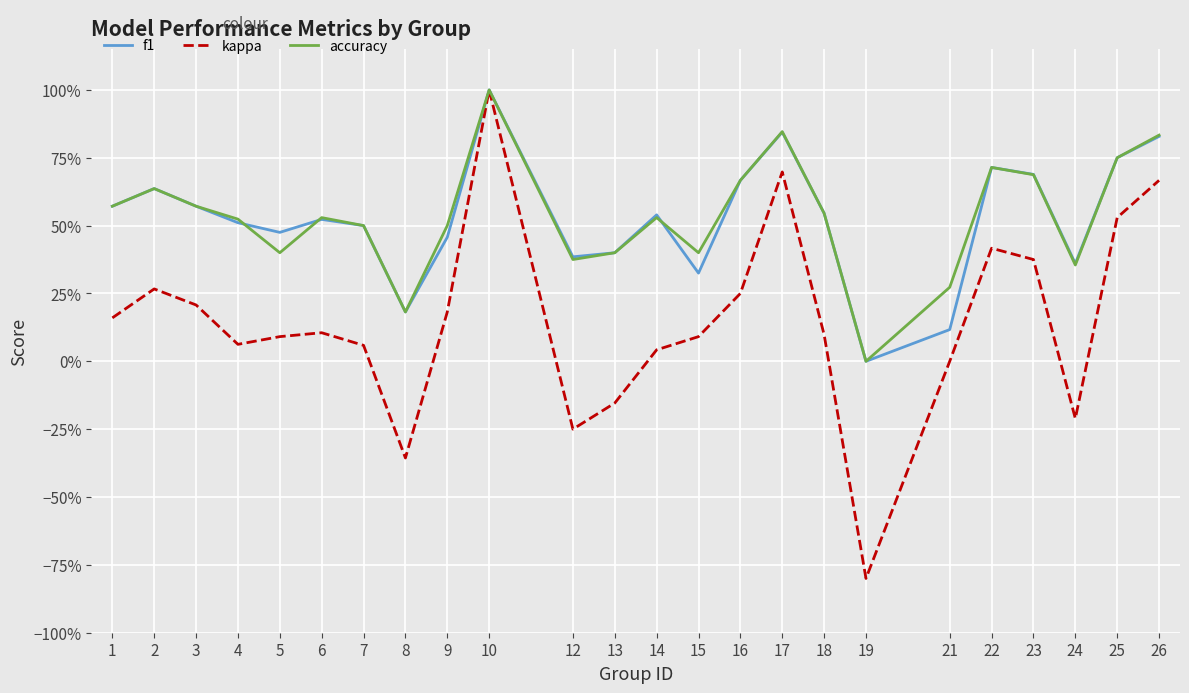

The value of f1 at 24 is 0.4. True or false?

True